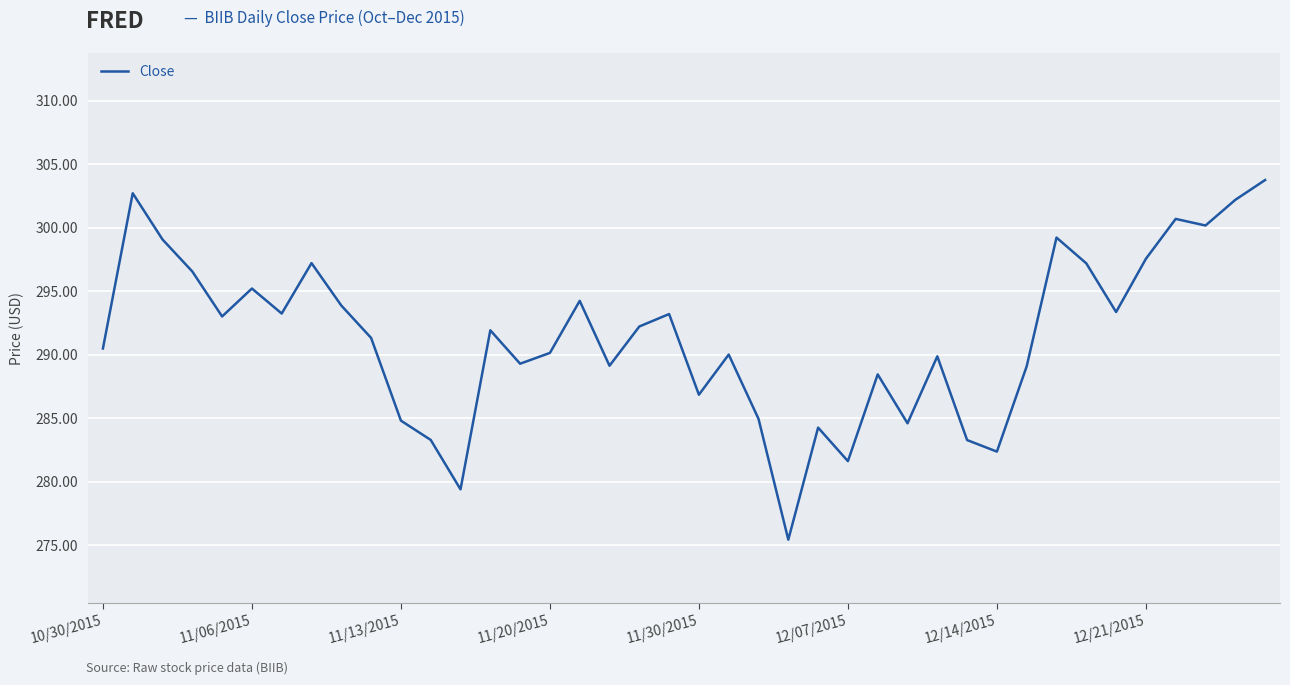

What is the difference between the maximum and minimum values?

28.3